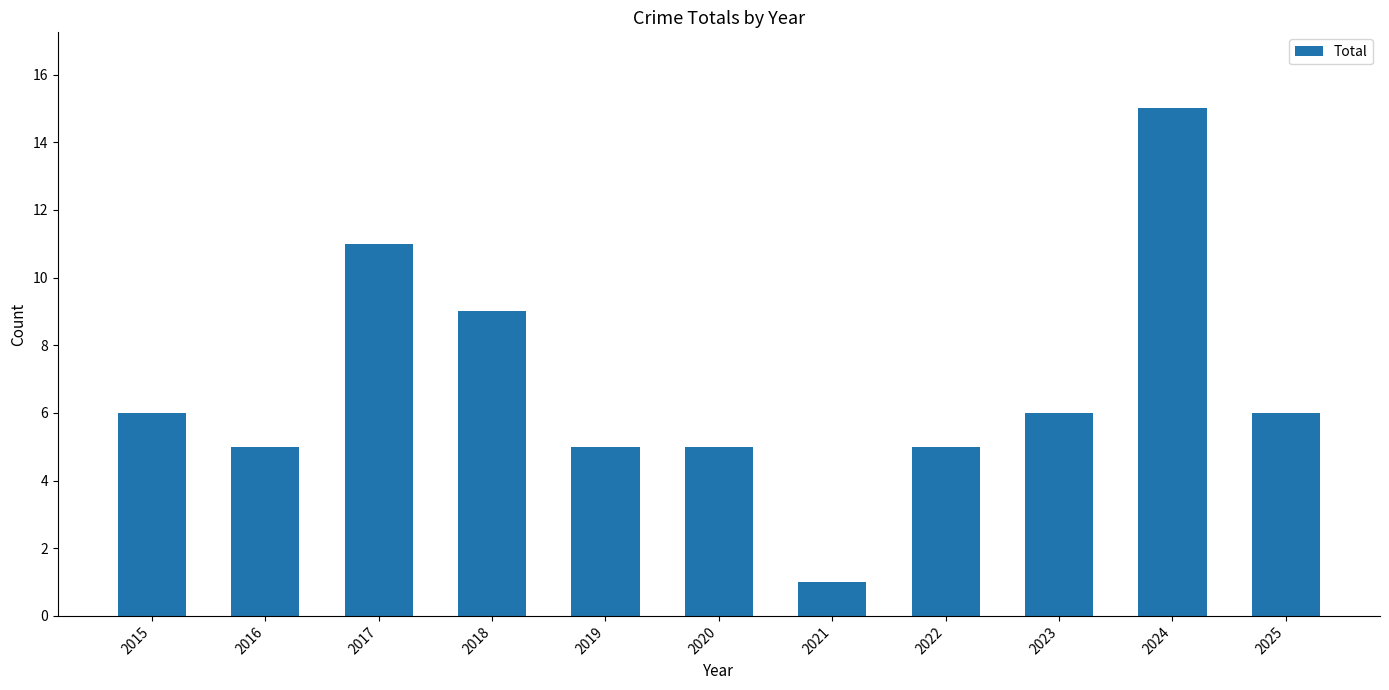

Approximately how many times larger is the value at 2015 compared to 2017?

0.5